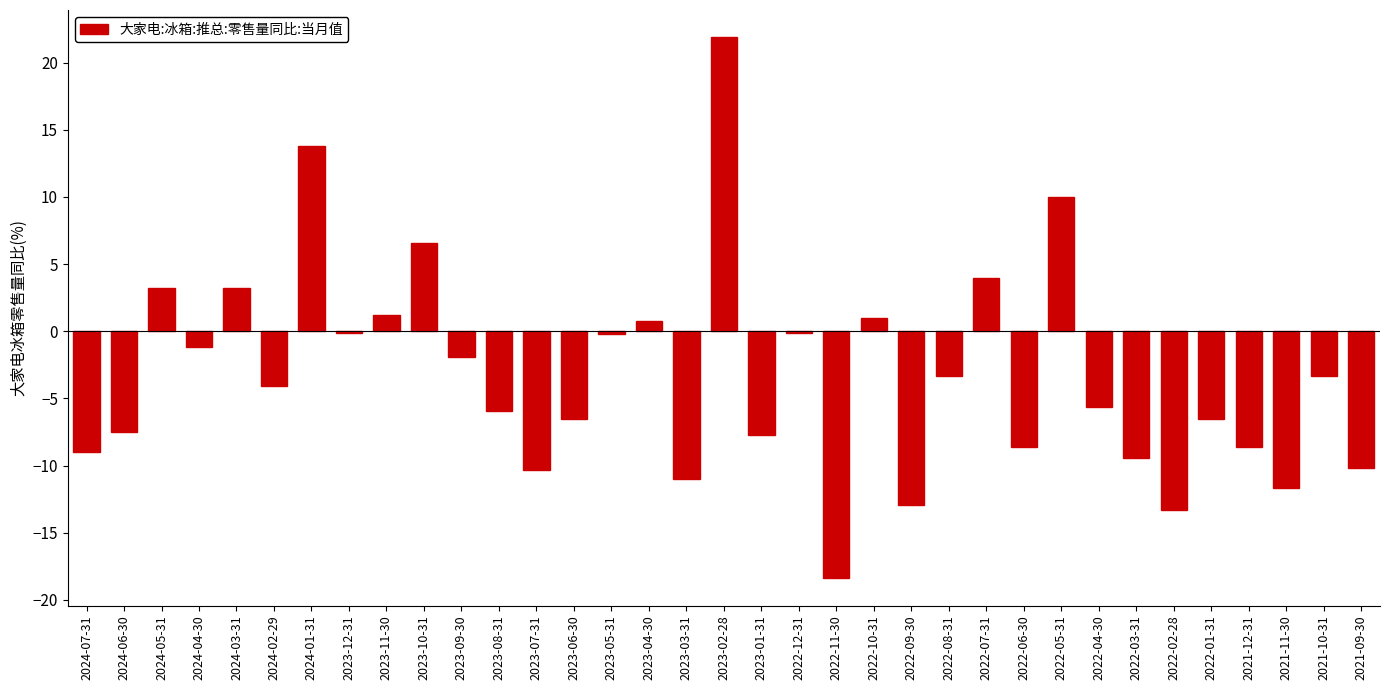

What is the greatest value displayed?

21.9